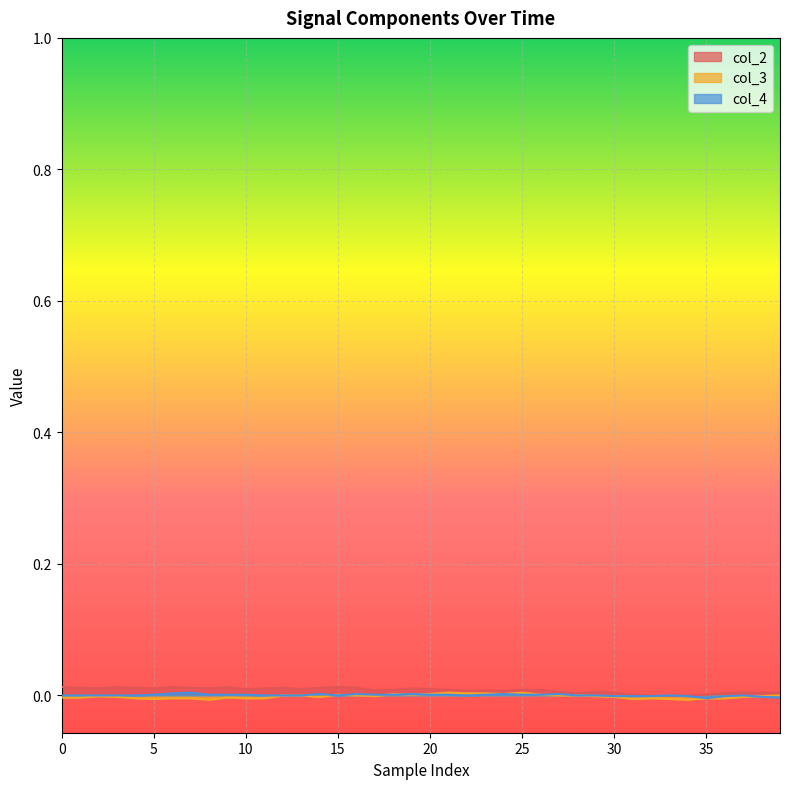

The col_2 series shows -0.0 at 32. True or false?

False